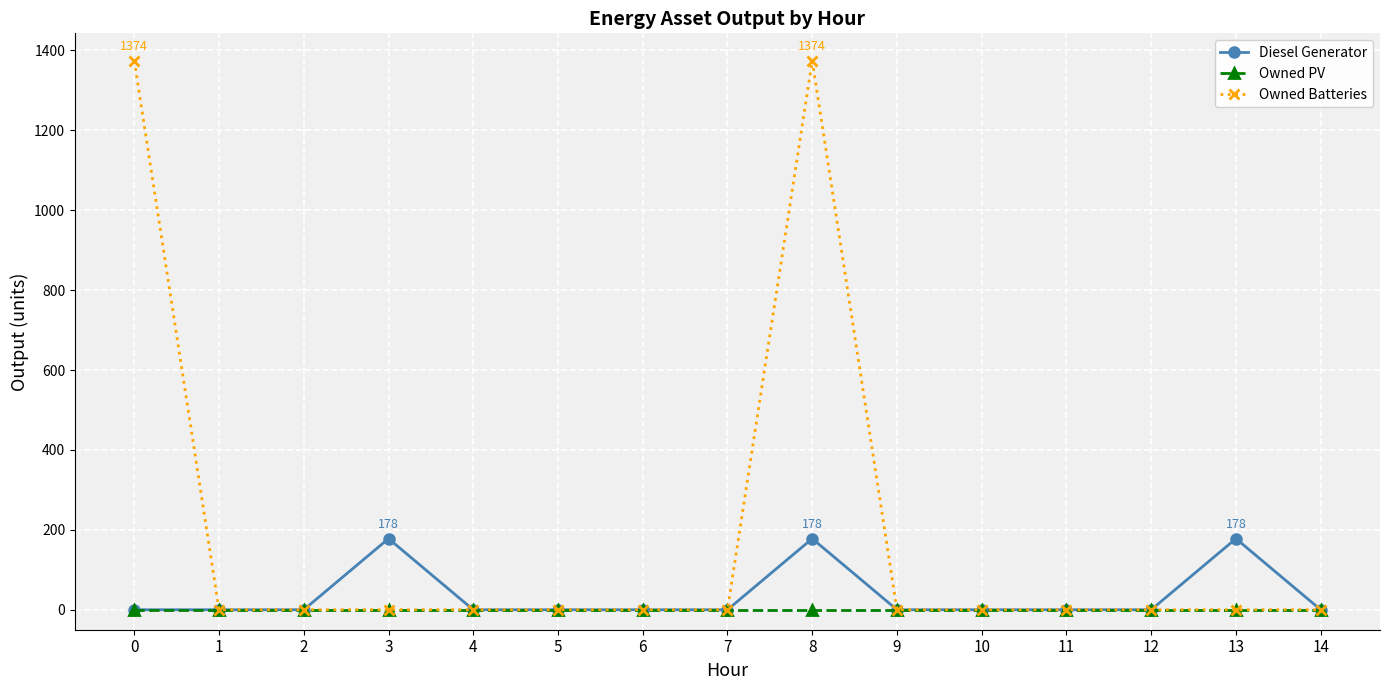

What is the value of the Diesel Generator point at the 9th from the left?

178